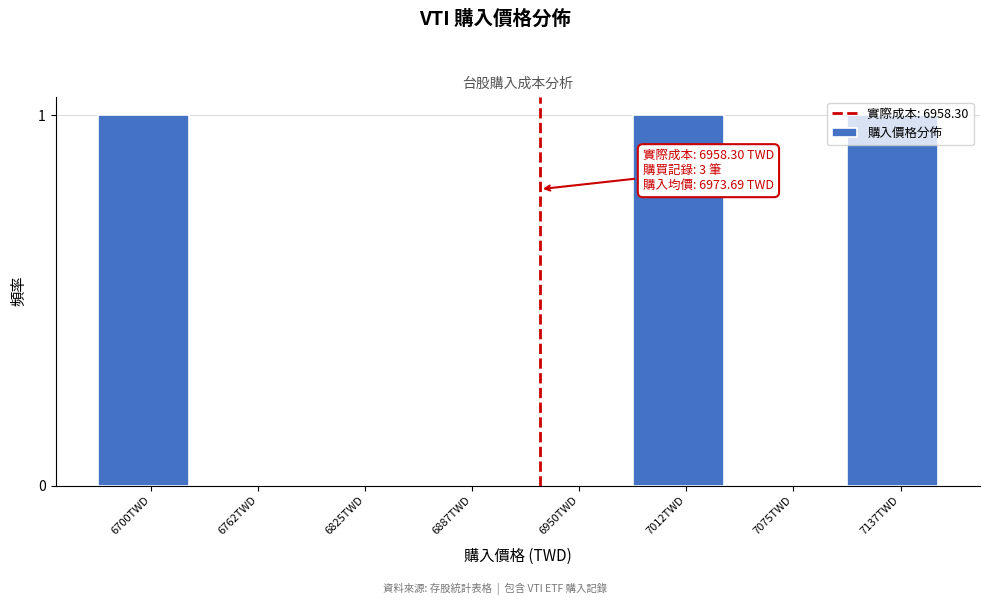

What is the sum of all values?

3